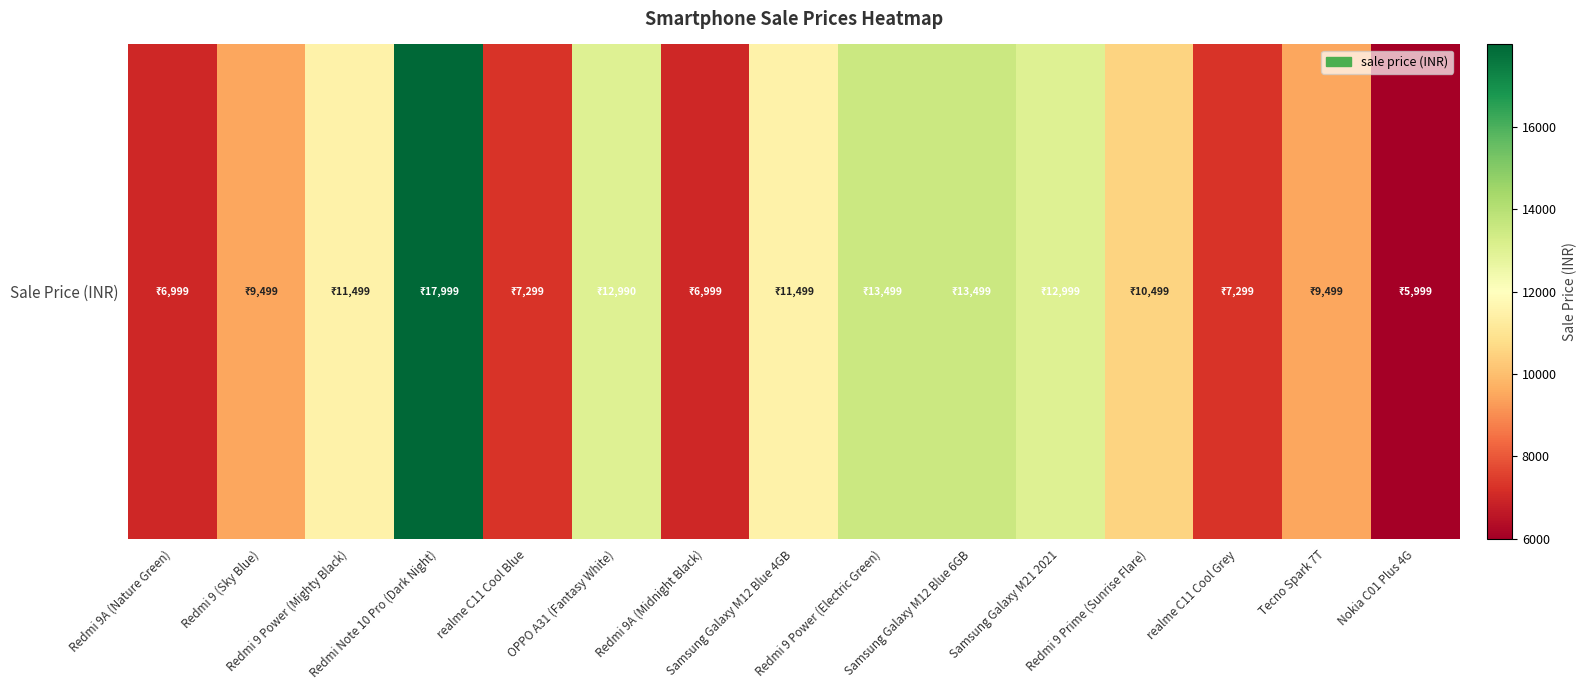

True or false: the data shows 2480 at Redmi 9 Power (Mighty Black).

False